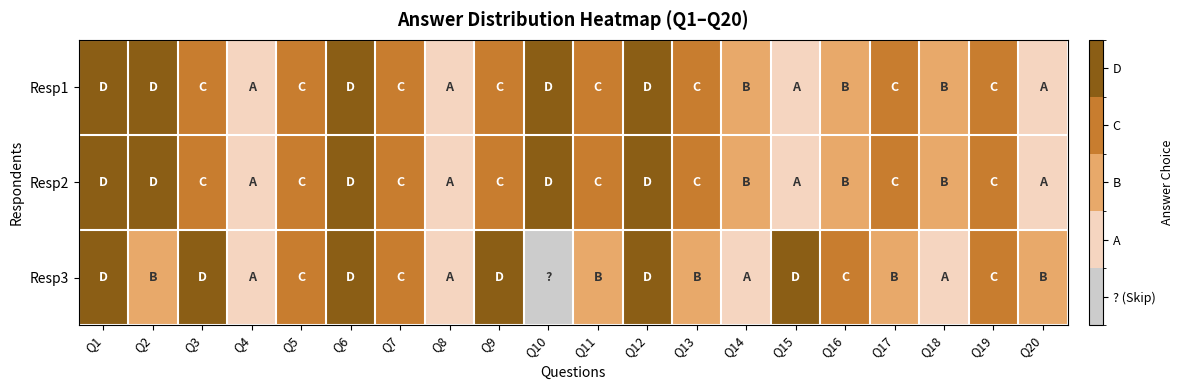

What is the spread (max minus min) of values at Q9?

1